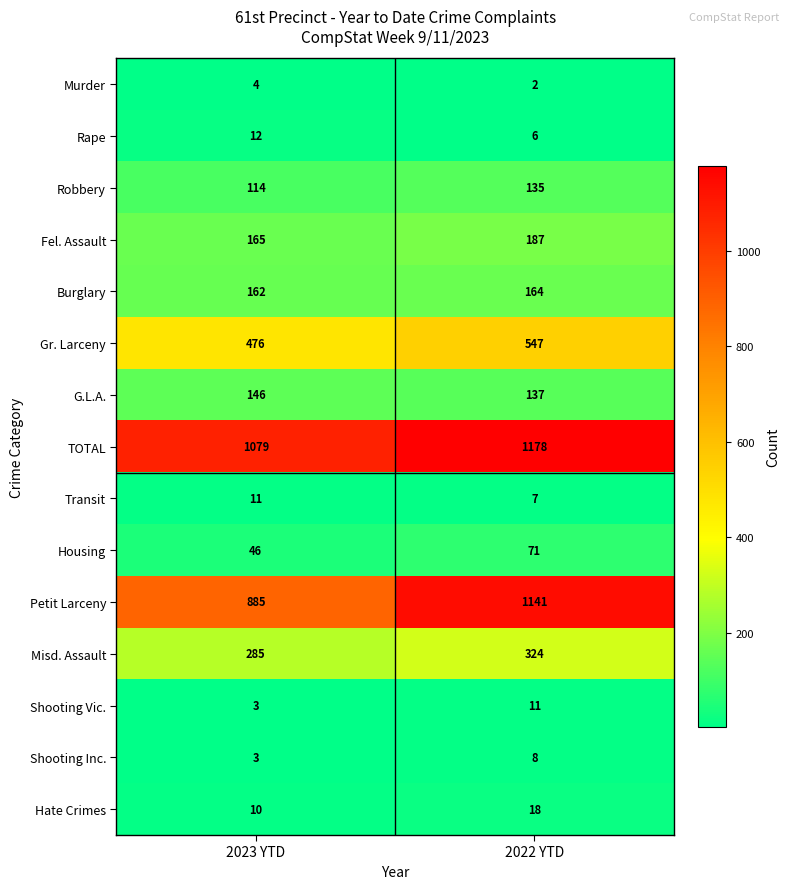

What is the average value of the Murder series?

3